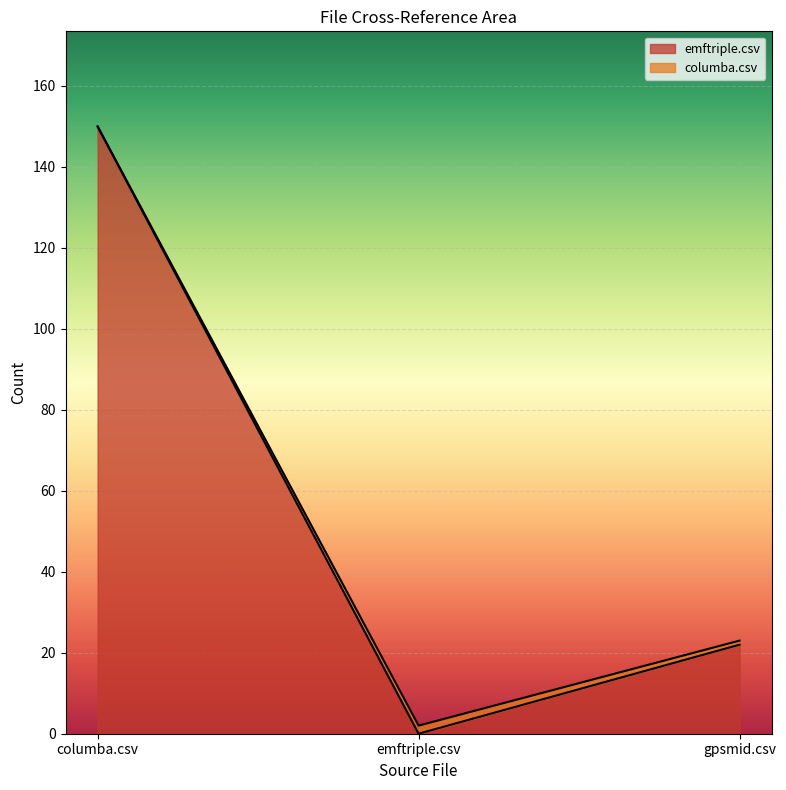

Between emftriple.csv and gpsmid.csv, which is larger?

gpsmid.csv